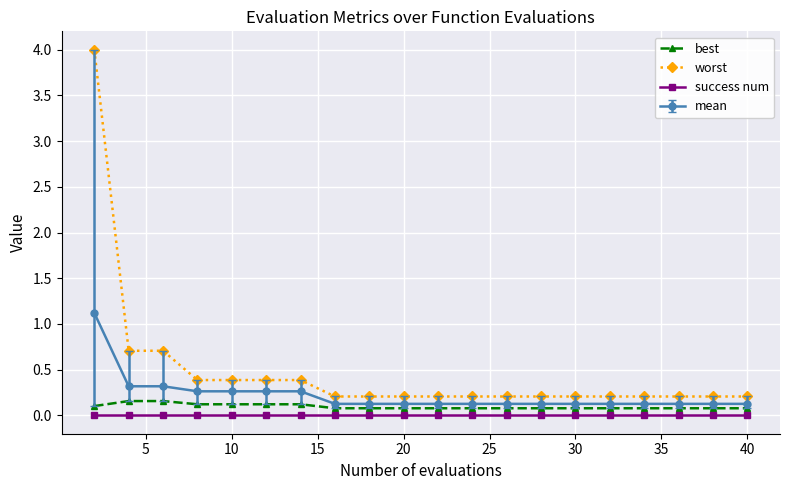

What is the sum of all mean values?

4.5